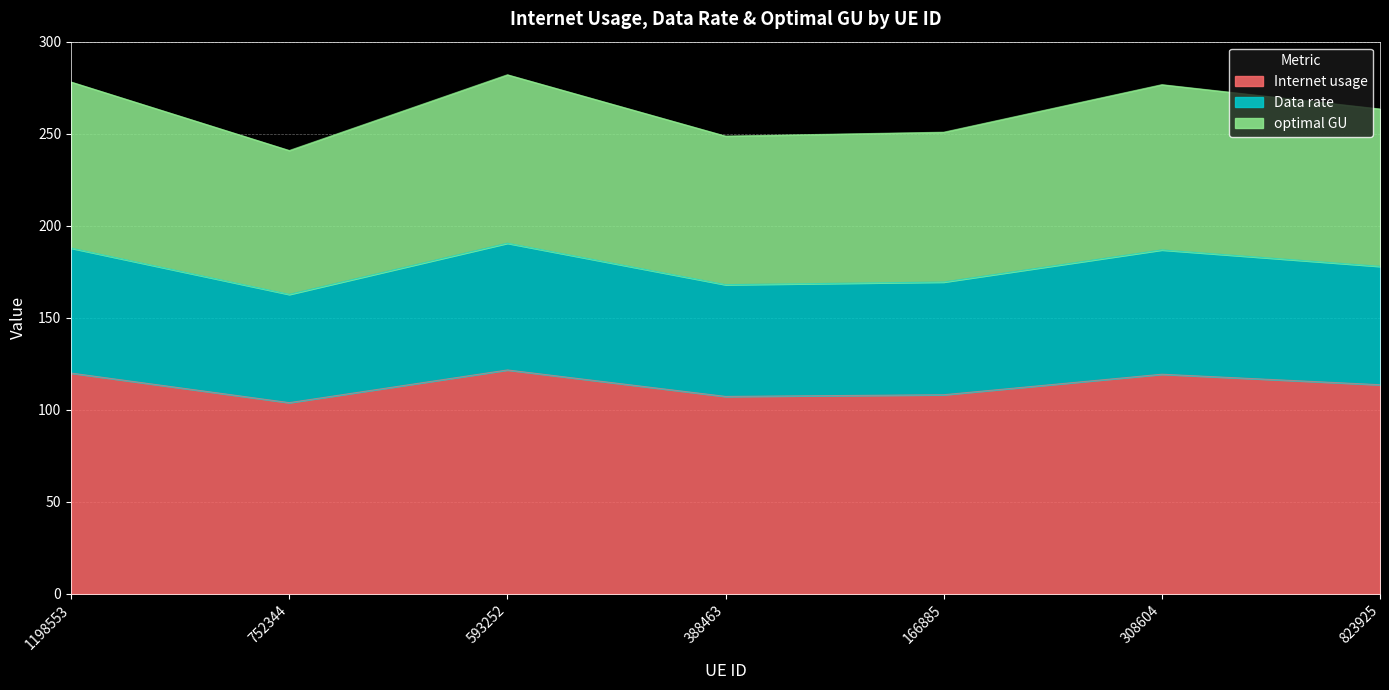

List the labels in order of Internet usage value, smallest first.

752344, 388463, 166885, 823925, 308604, 1198553, 593252